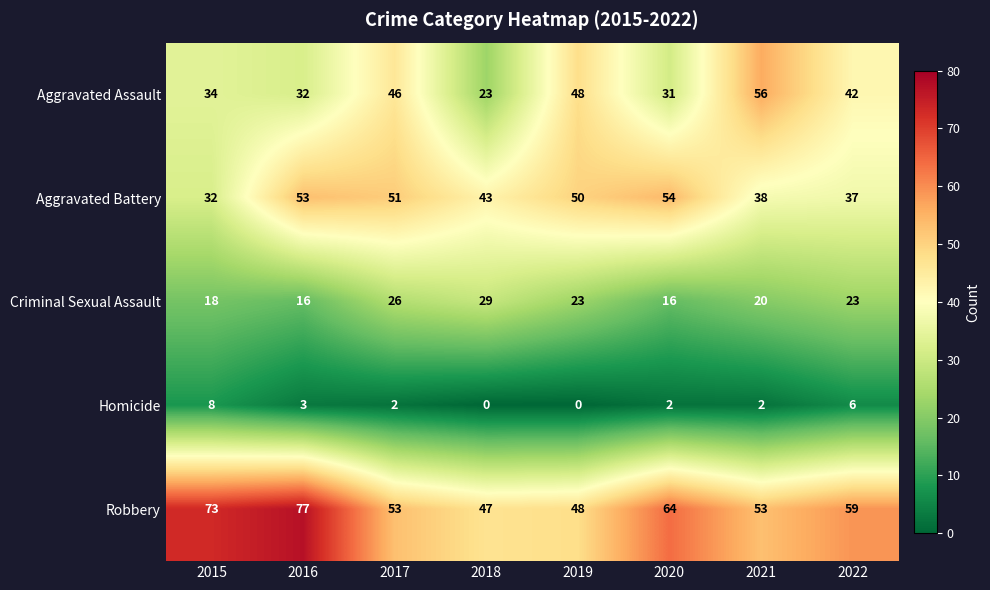

How many series are shown in this chart?

5